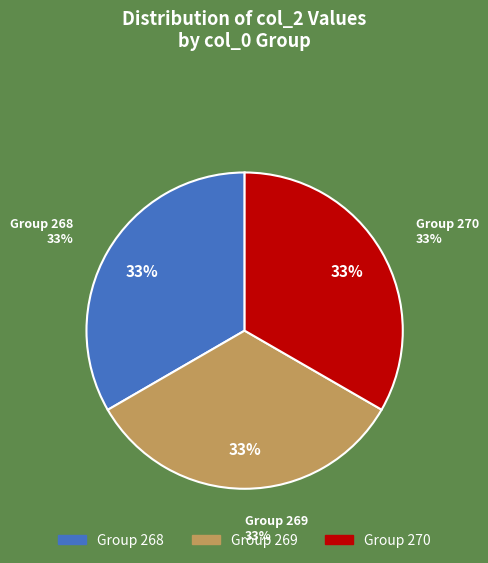

Is there a majority slice in this chart?

No